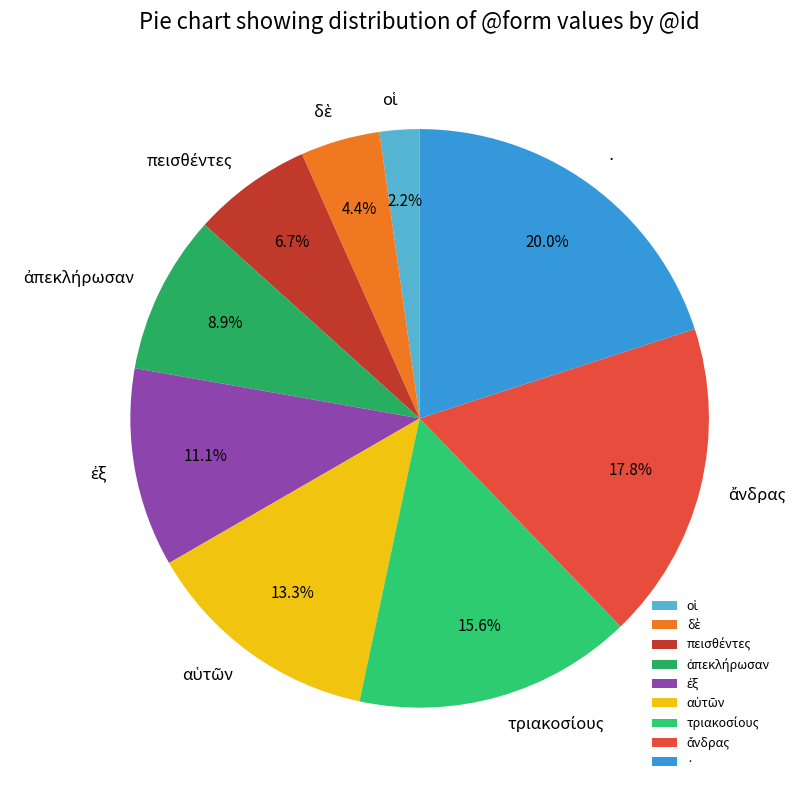

Which category has the biggest portion of the pie?

·